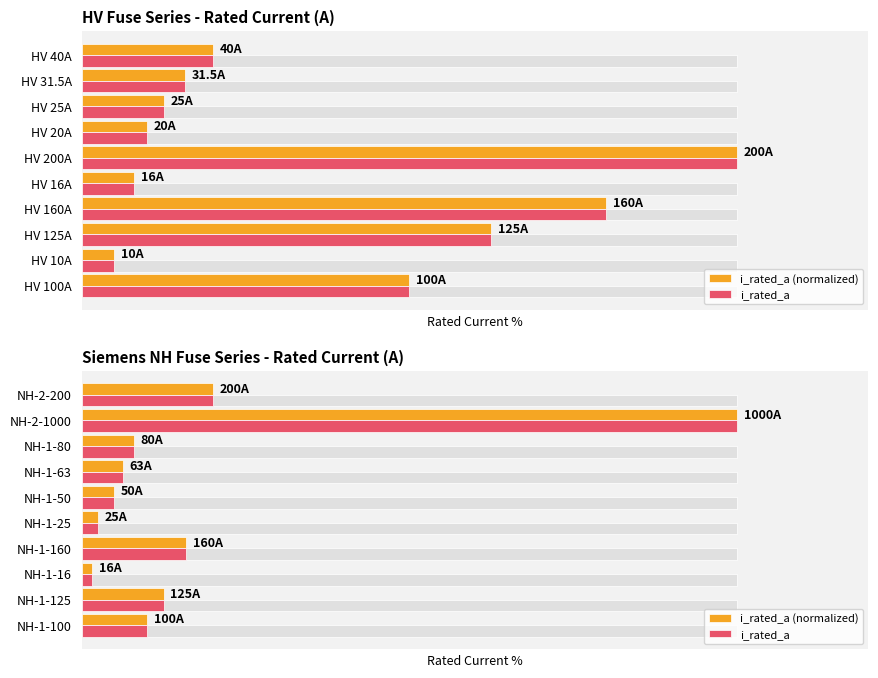

What is the difference between the i_rated_a (normalized) values at NH-1-160 and NH-1-16?

14.4